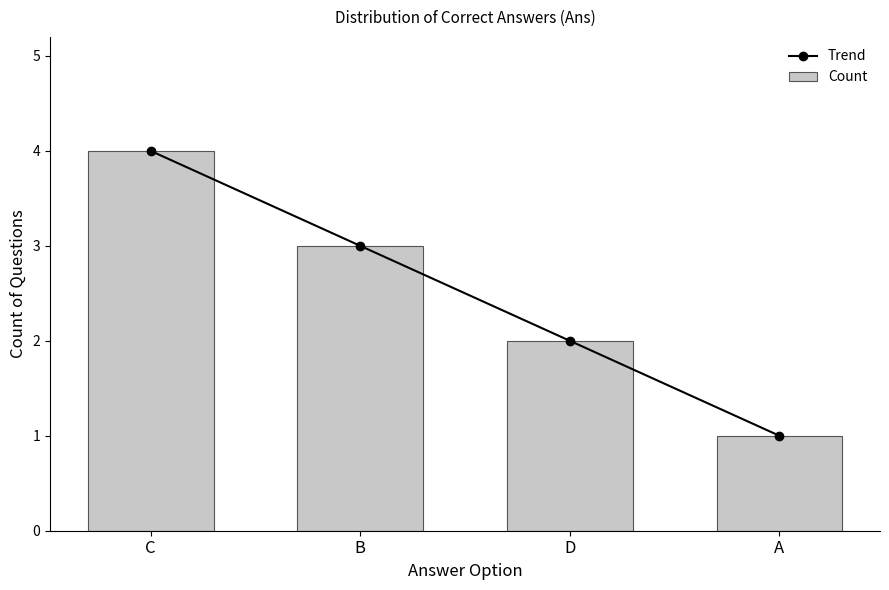

How many Count values are between 2 and 4?

3